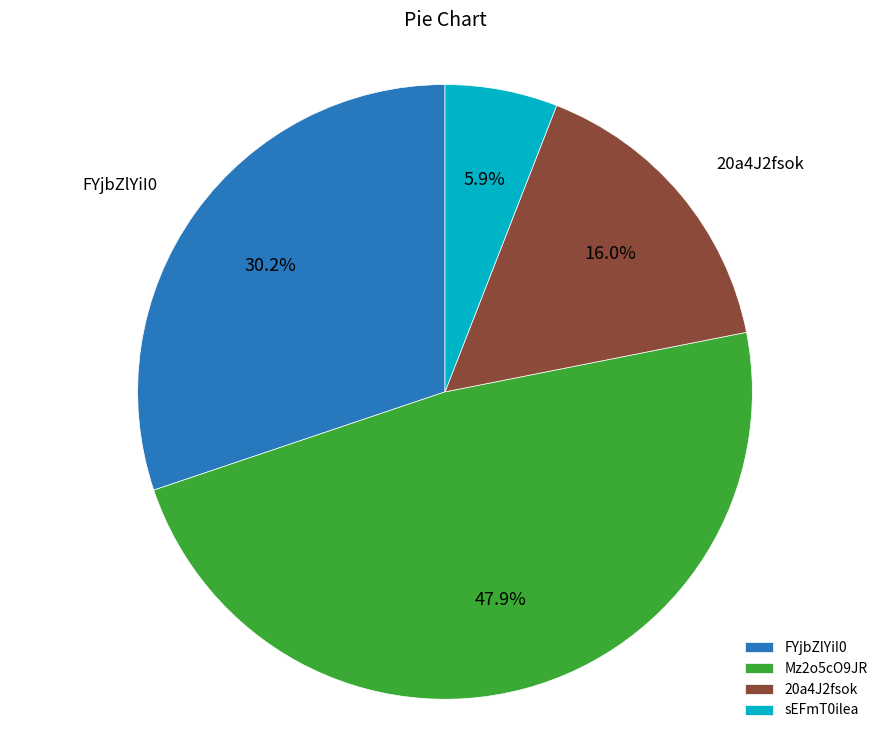

Which category has the biggest portion of the pie?

Mz2o5cO9JR